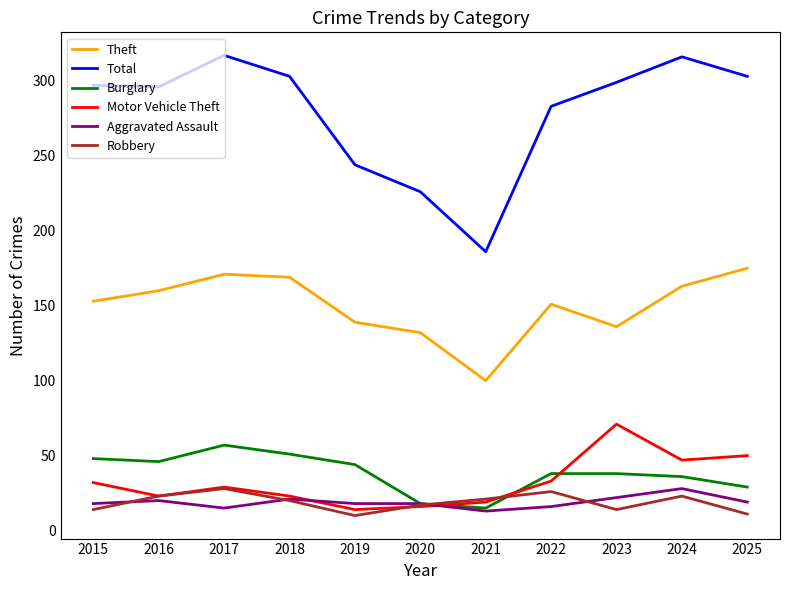

True or false: Robbery has a value of 23 at 2016.

True